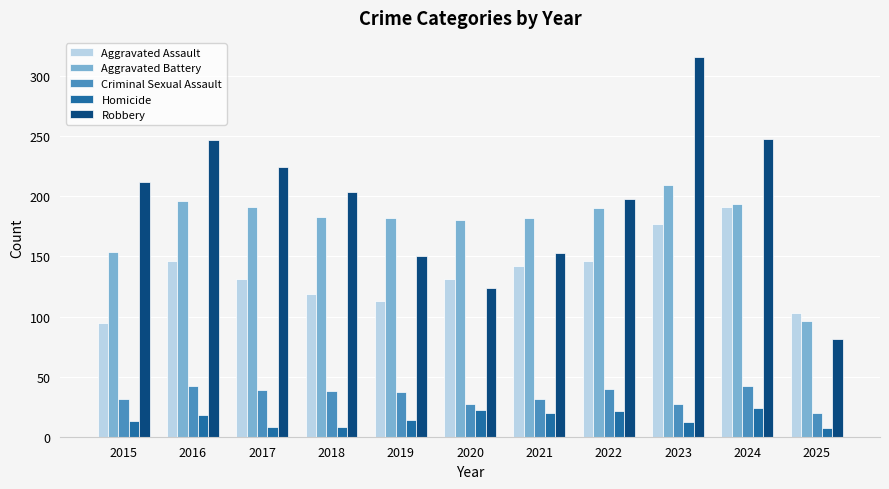

Which series changed the most between 2016 and 2018?

Robbery